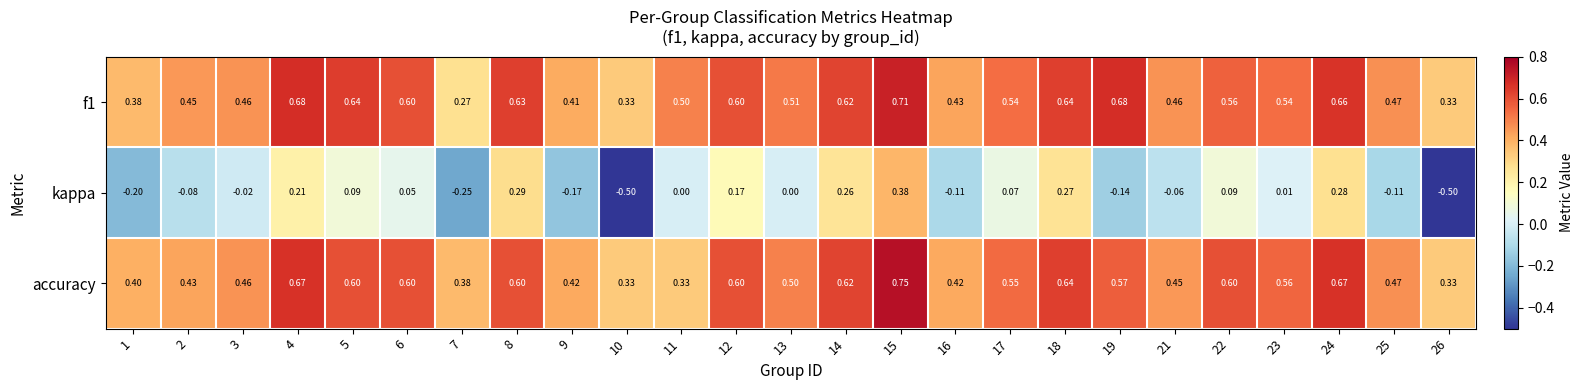

Is the value of f1 at 17 greater than the value of accuracy at 10?

Yes